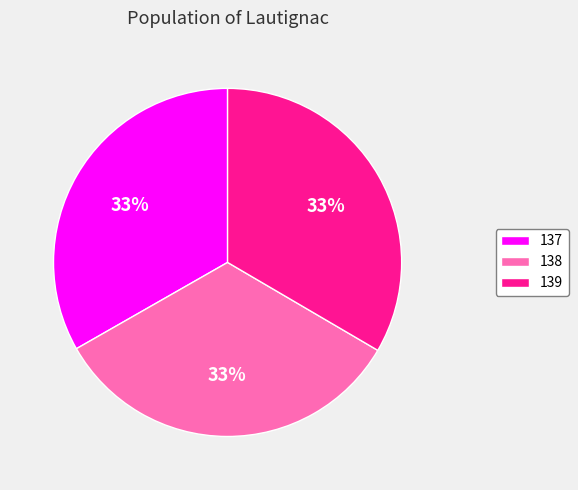

What is the ratio of the value at 138 to the value at 137?

1.0